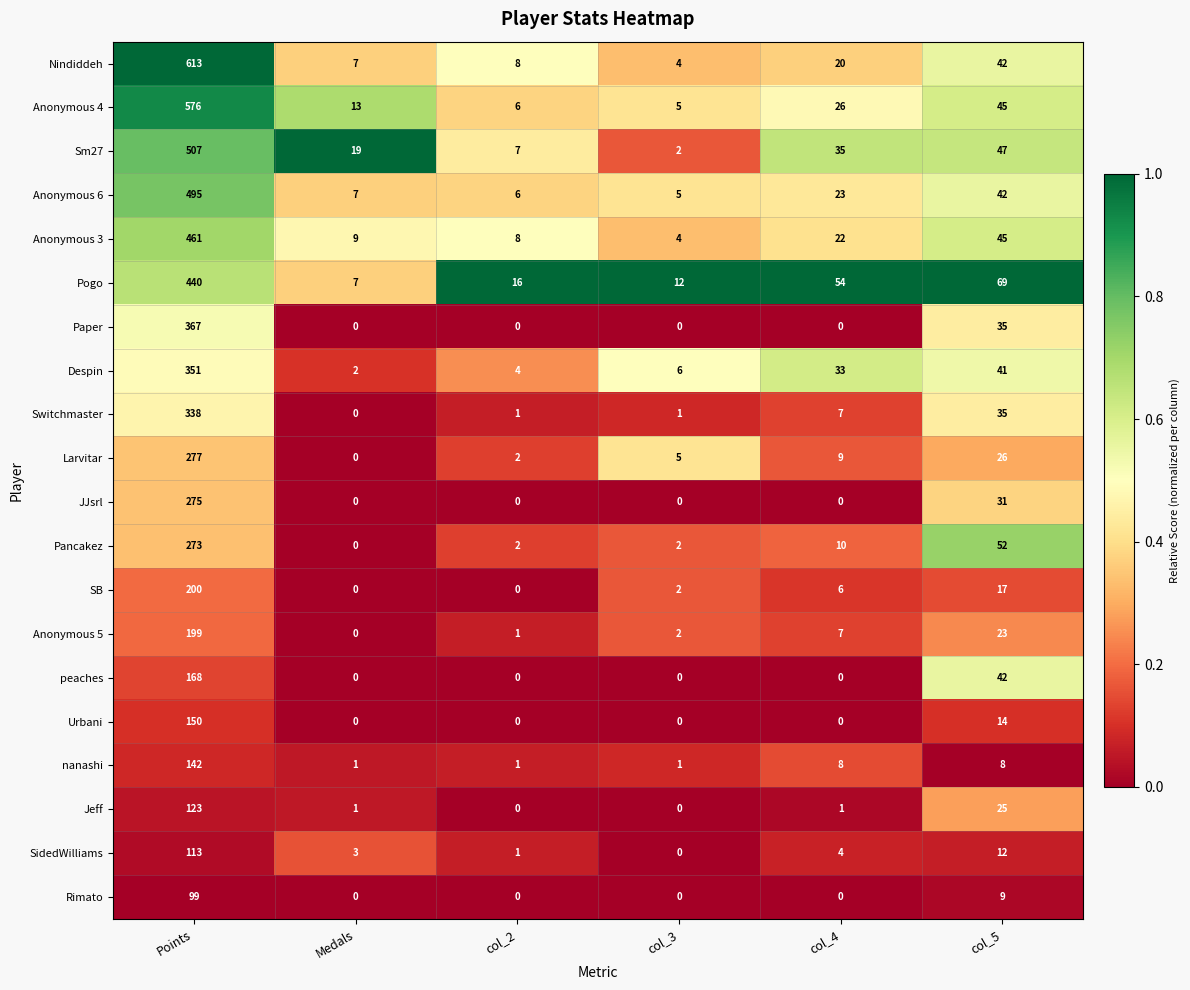

List the series in order of their peak value, lowest first.

Rimato, SidedWilliams, Jeff, nanashi, Urbani, peaches, Anonymous 5, SB, Pancakez, JJsrl, Larvitar, Switchmaster, Despin, Paper, Pogo, Anonymous 3, Anonymous 6, Sm27, Anonymous 4, Nindiddeh